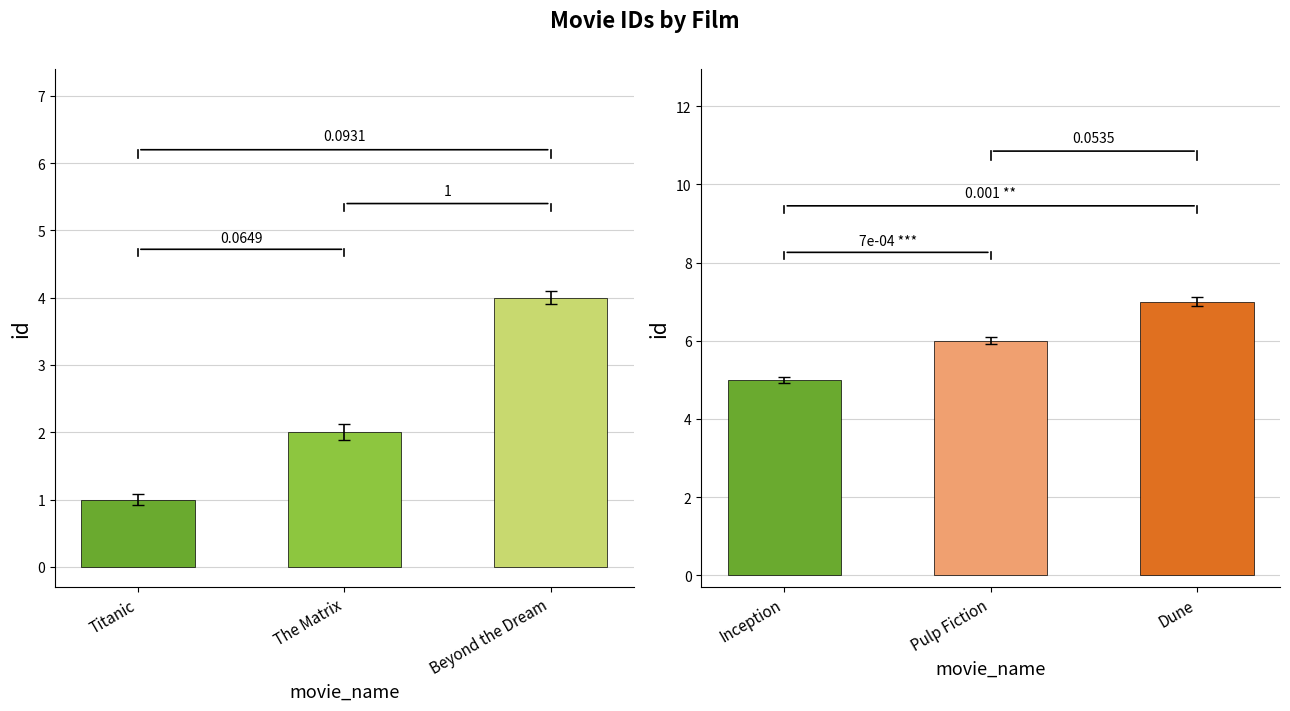

List the labels in order of value, largest first.

Dune, Pulp Fiction, Inception, Beyond the Dream, The Matrix, Titanic